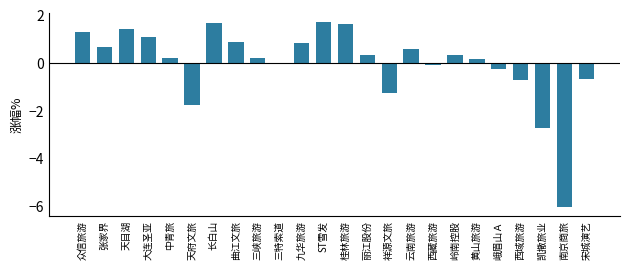

True or false: the data shows -6.0 at 南京商旅.

True